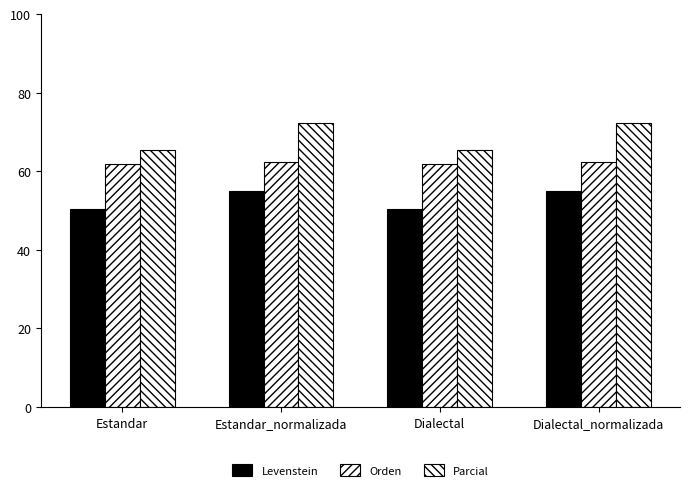

The value of Orden at Dialectal is 92.0. True or false?

False